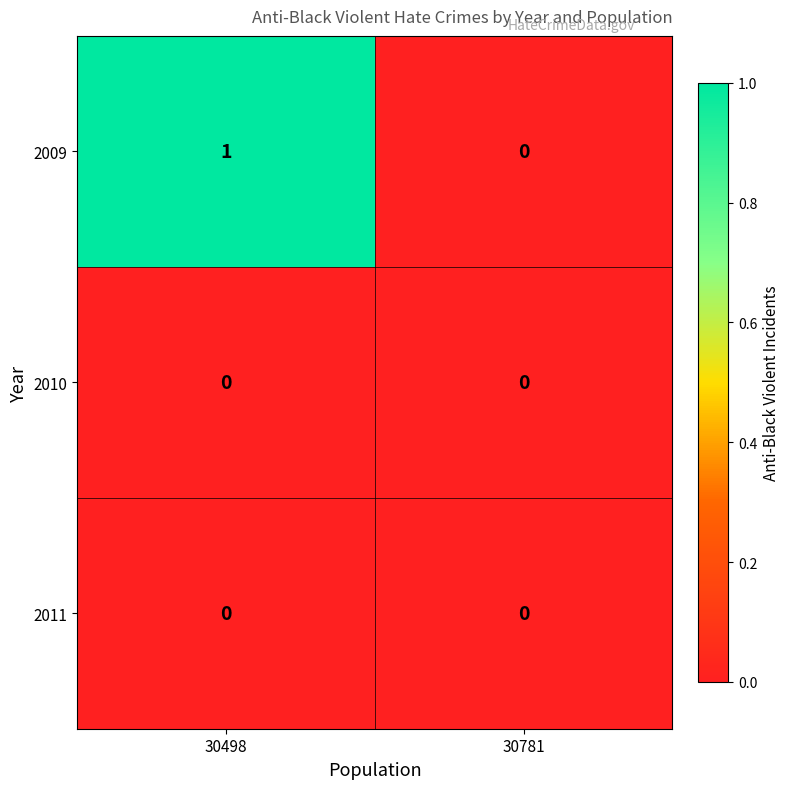

Which series has the widest spread of values?

2009